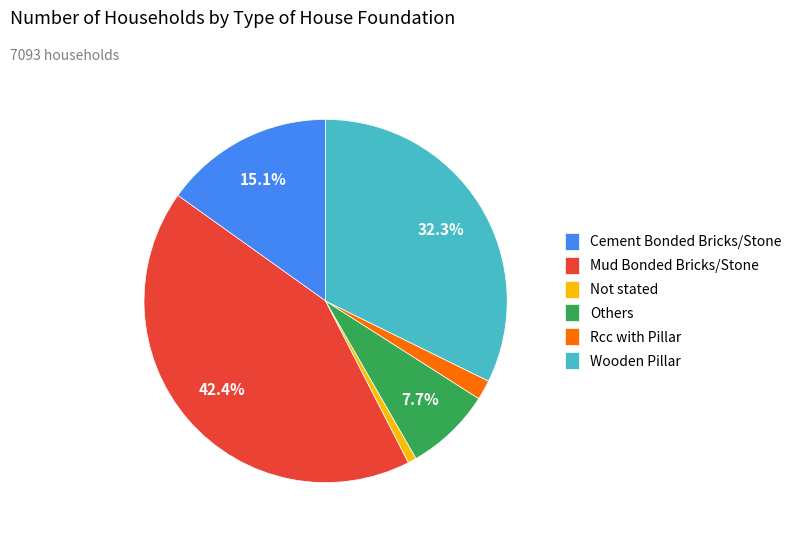

How many slices are in this pie chart?

6